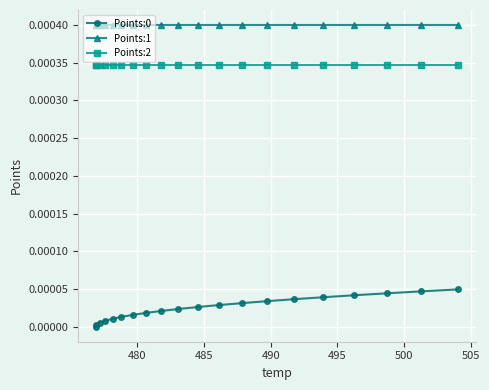

How many lines are shown in the chart?

3